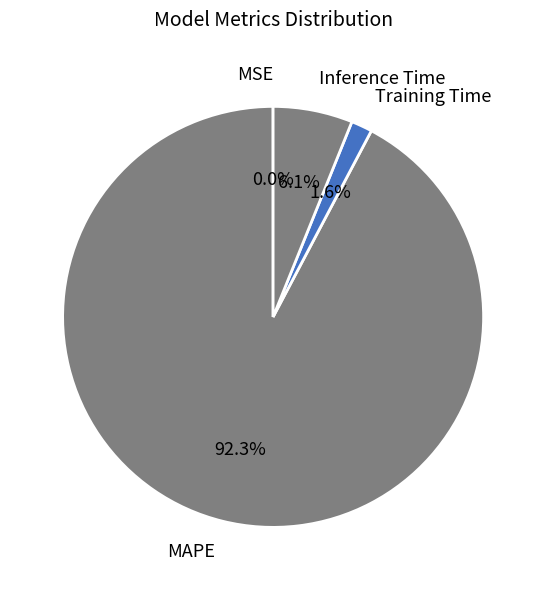

To the nearest percent, what is the difference between the largest and smallest slice percentages?

92%